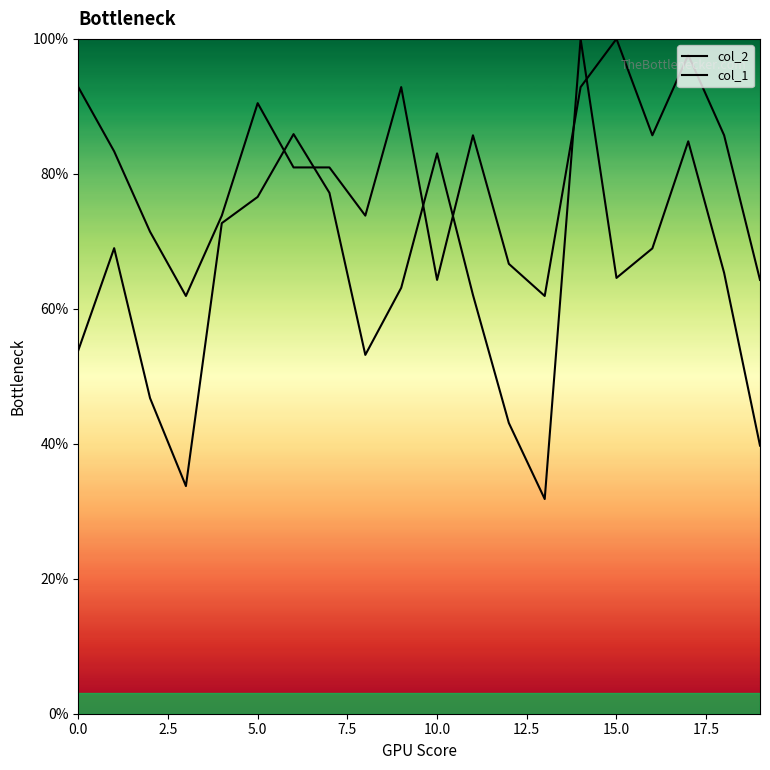

The col_1 series shows 85.7 at 11. True or false?

True